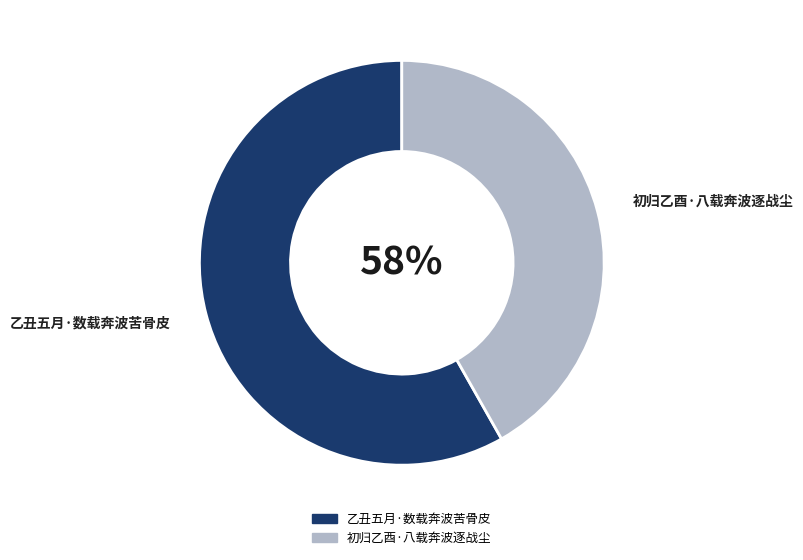

Is there any slice that represents more than half of the pie?

Yes